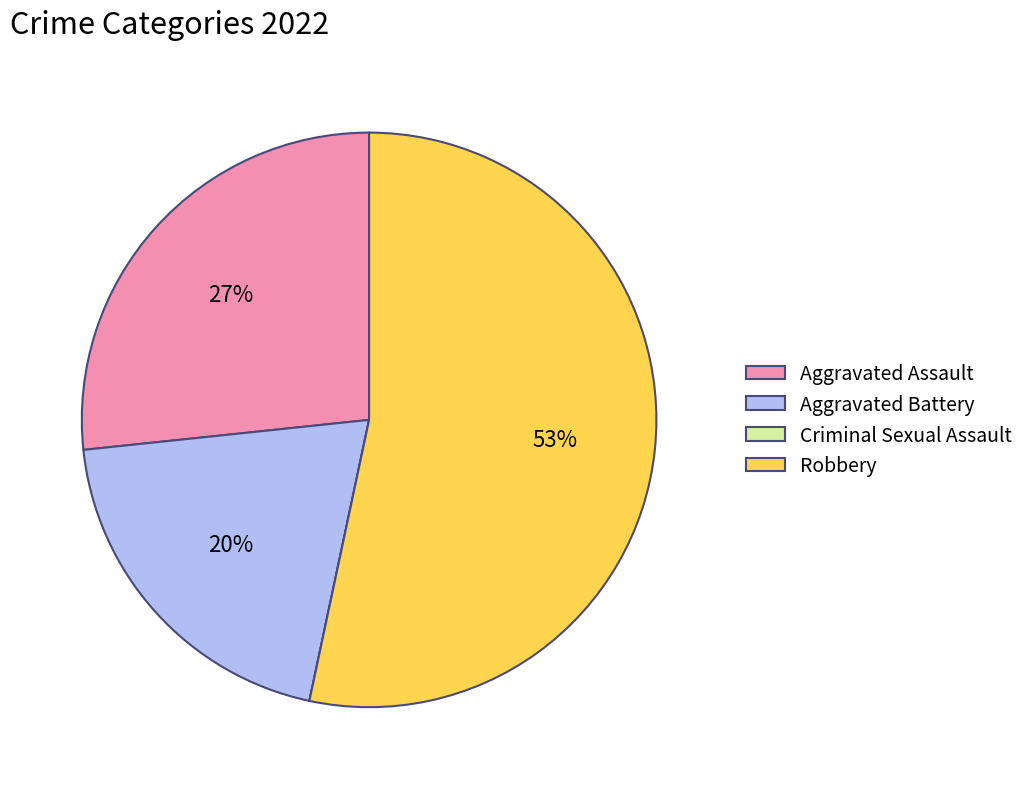

True or false: Aggravated Battery accounts for 34% of the total.

False